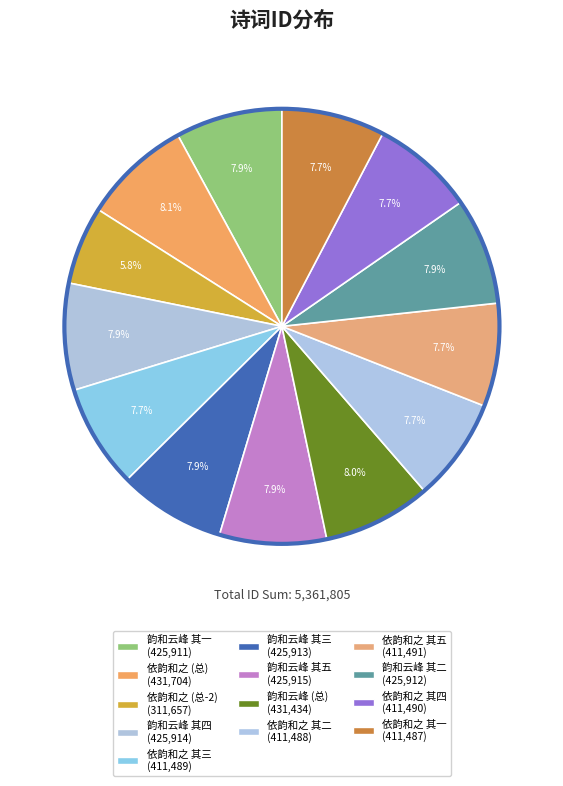

How many segments does this pie chart have?

13